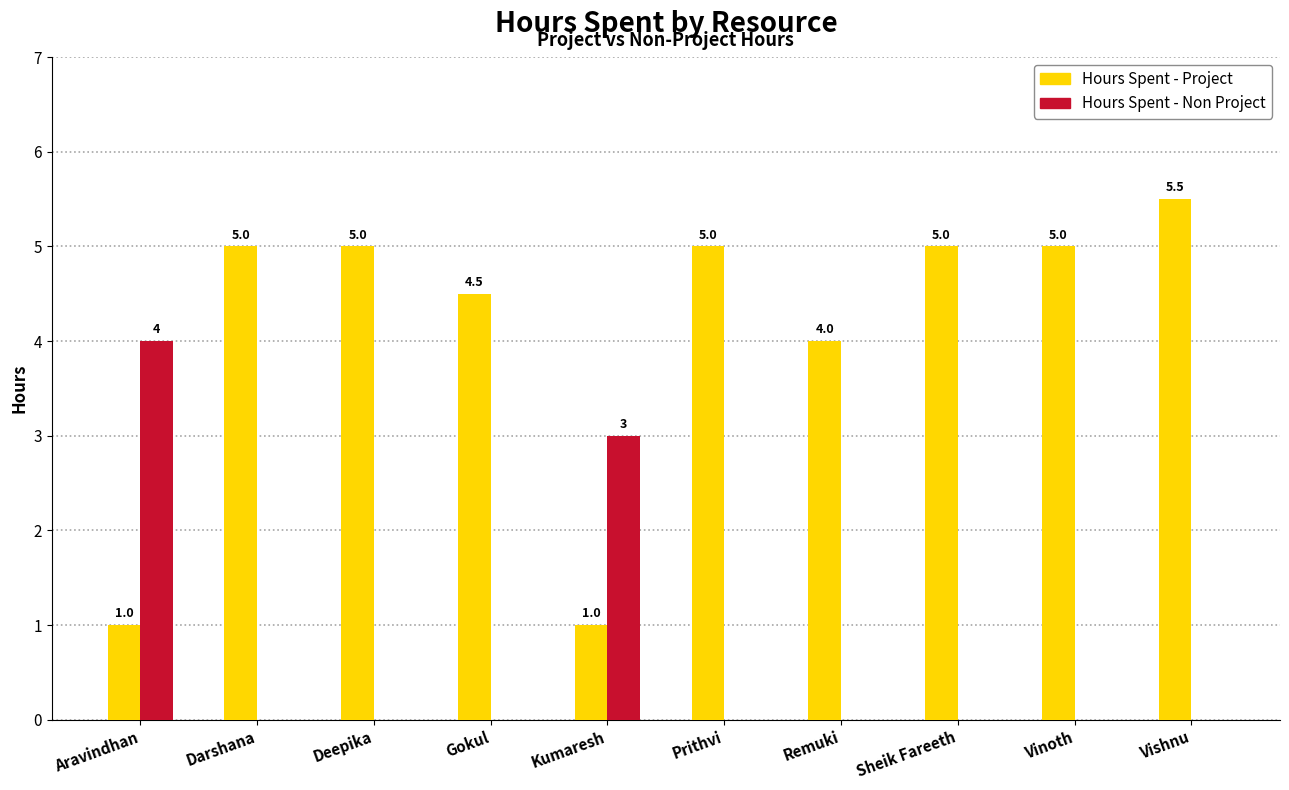

The value of Hours Spent - Non Project at Gokul is 0.0. True or false?

True